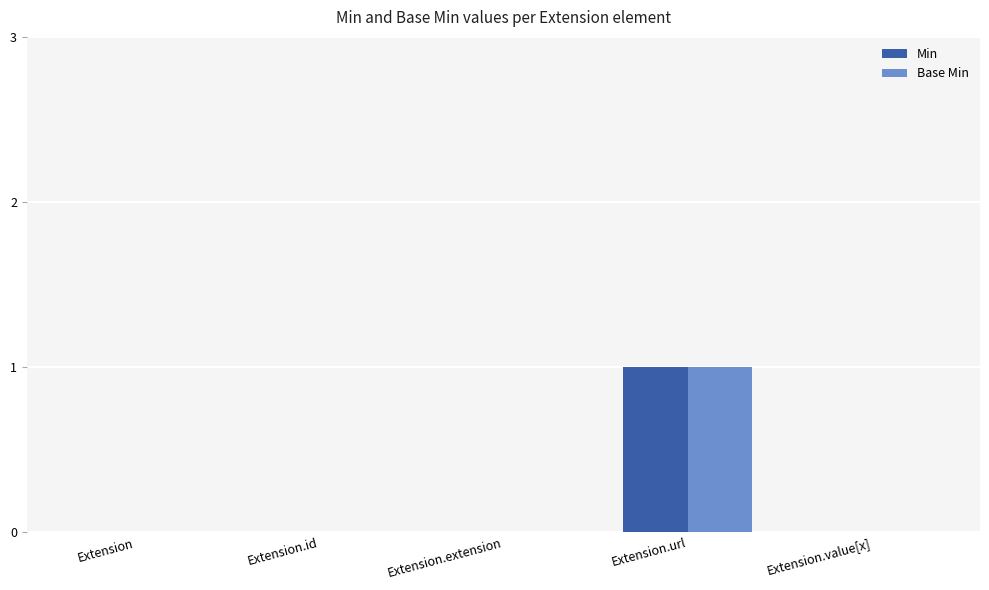

Which category has the highest value across all series?

Extension.url